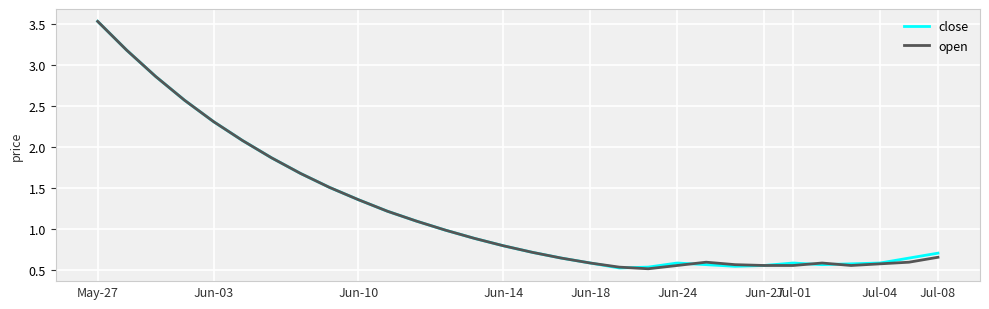

How many lines are shown in the chart?

2